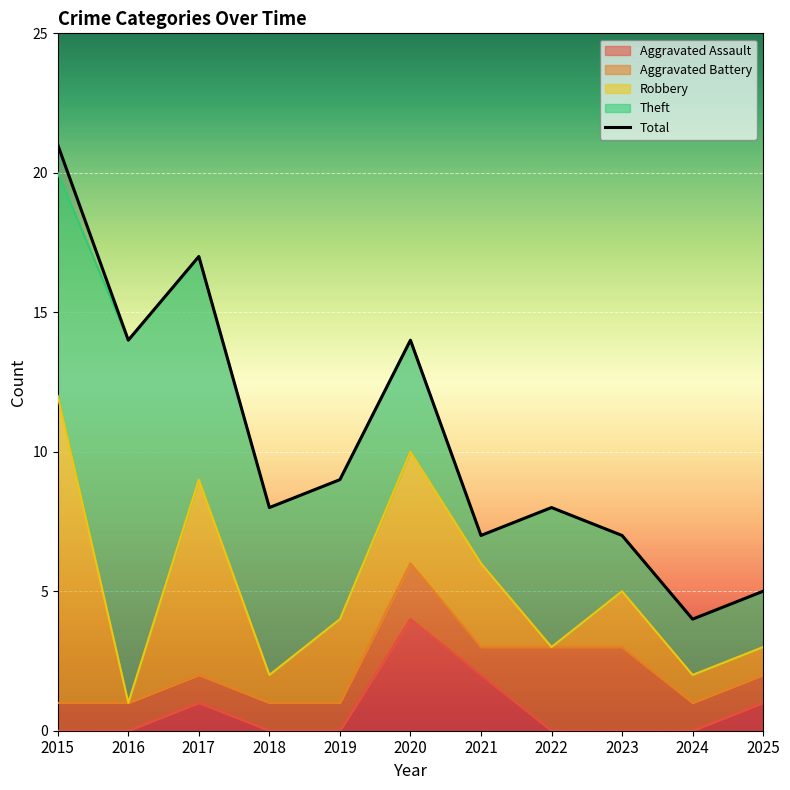

Which has a higher value, 2022 or 2016?

2016